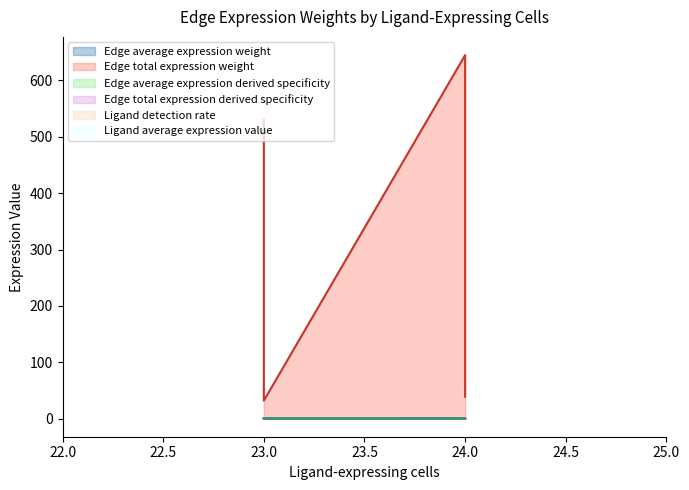

Count the Edge average expression derived specificity values in the range 0 to 1.

4